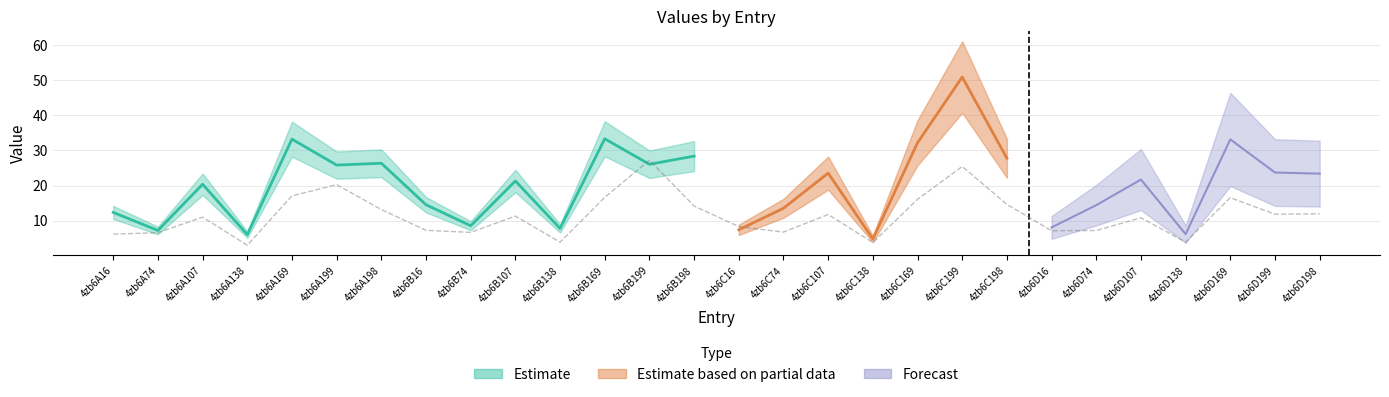

Is this an area chart (filled region under the line)?

No